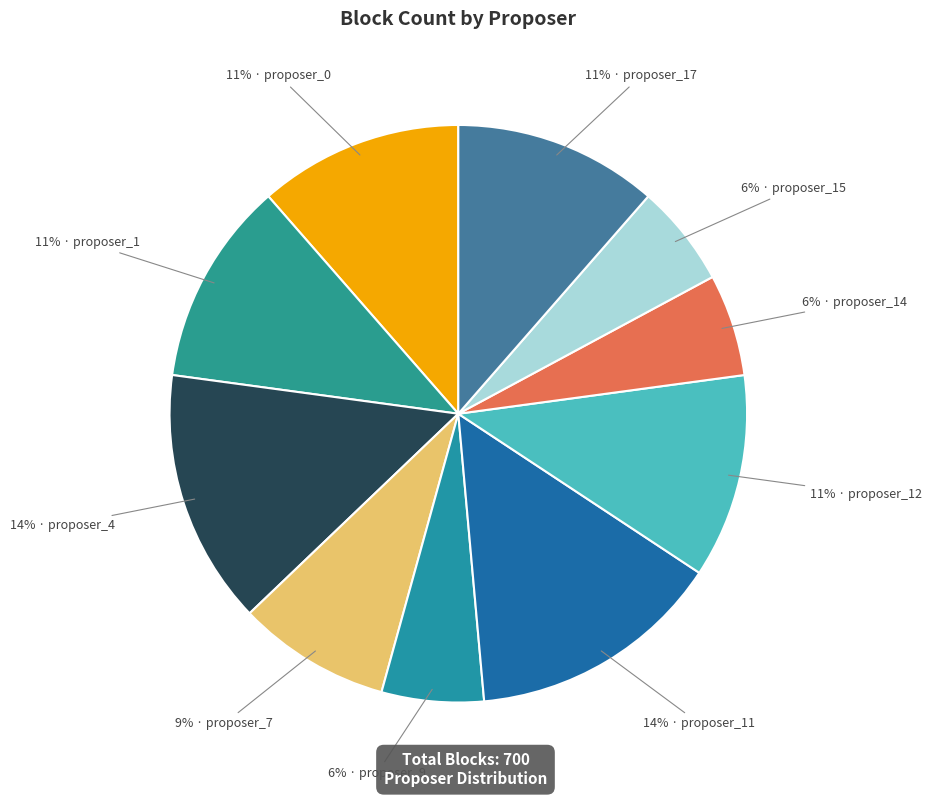

Is there a majority slice in this chart?

No